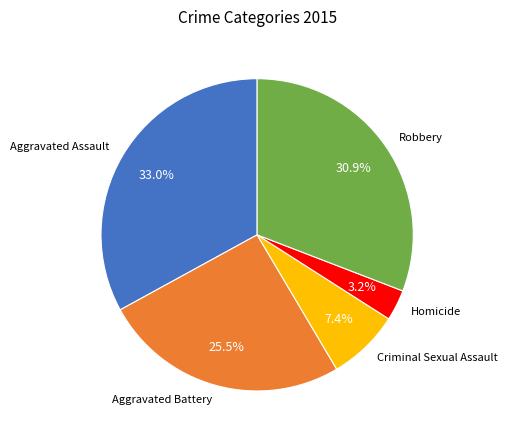

How many slices are in this pie chart?

5